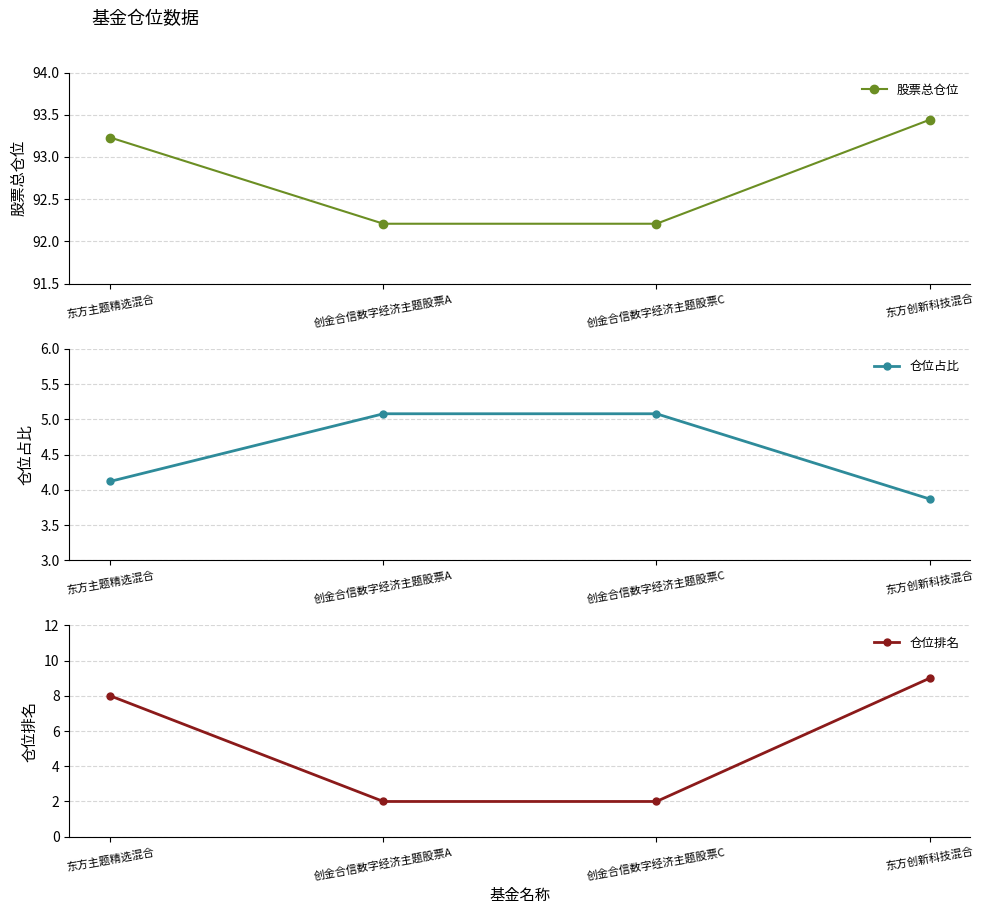

True or false: 股票总仓位 has a value of 162.6 at 东方主题精选混合.

False